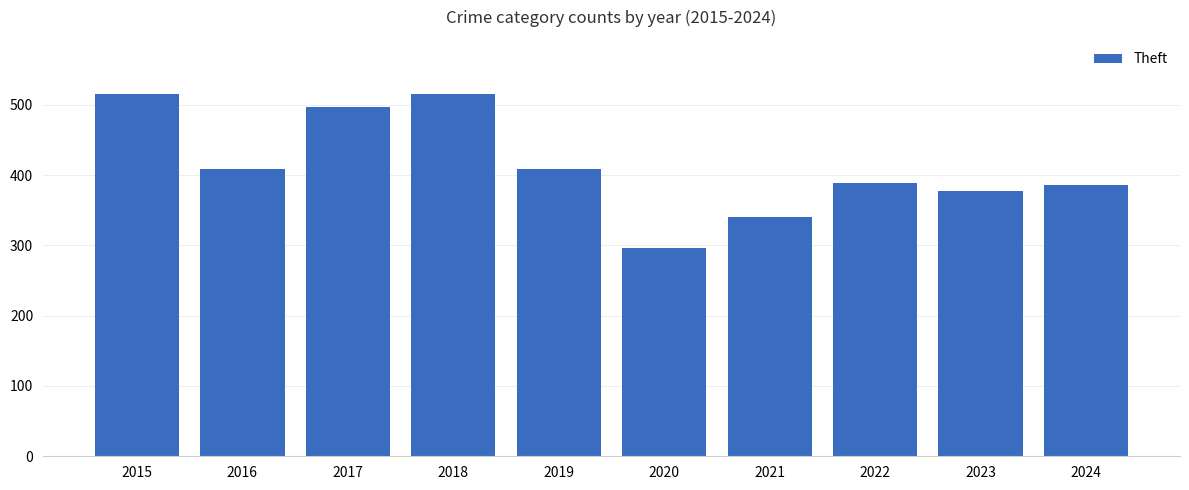

What is the ratio of the value at 2023 to the value at 2022?

1.0